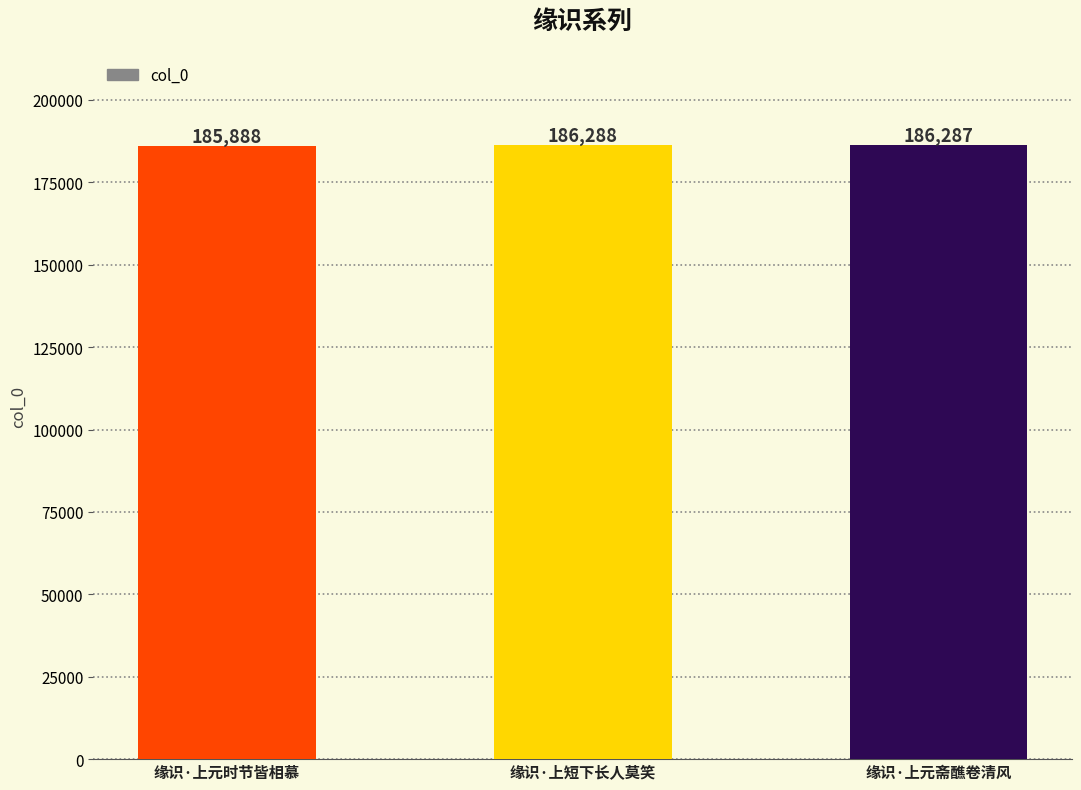

What is the difference between the maximum and minimum values?

400